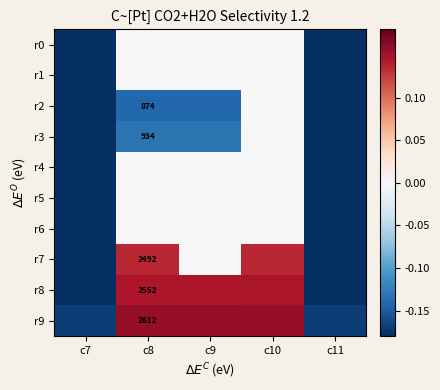

Which series has the largest total across all categories?

r9